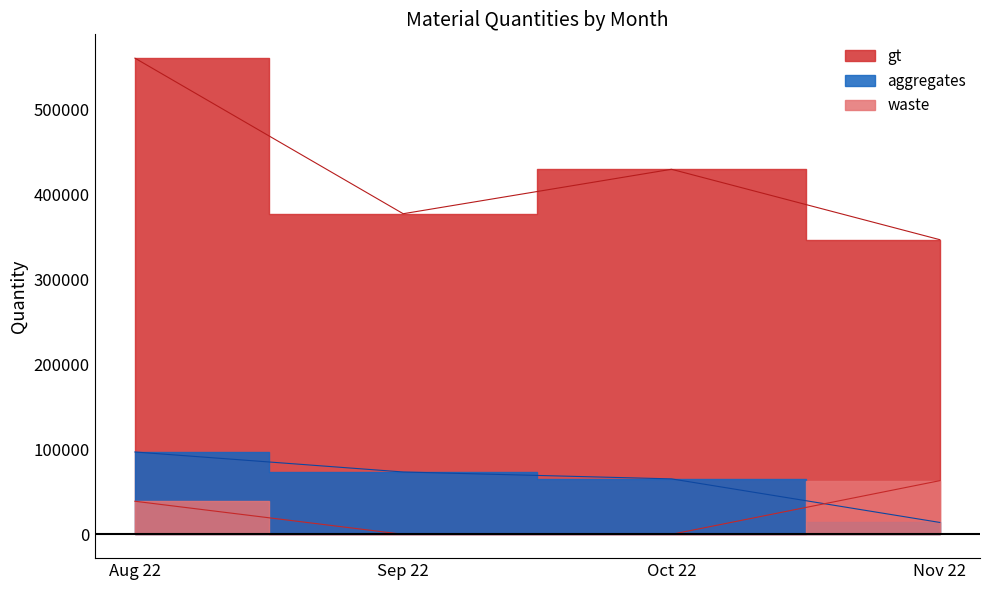

Does the chart have visible grid lines?

No